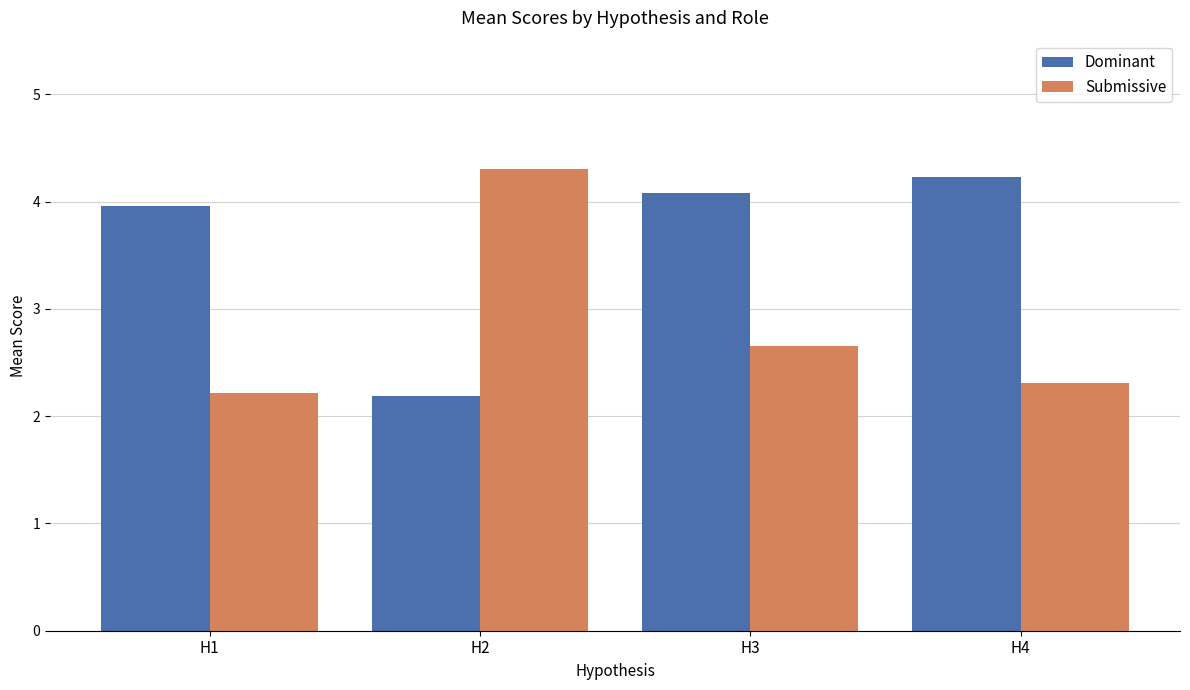

Where does the Dominant series first go above 4?

H3